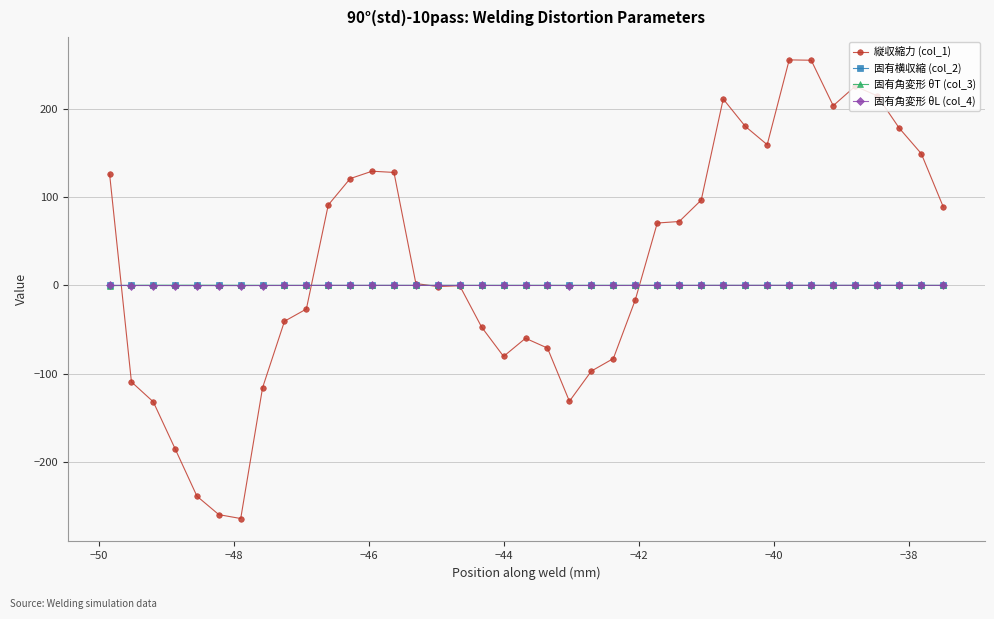

What are all the series names shown in the legend?

縦収縮力 (col_1), 固有横収縮 (col_2), 固有角変形 θT (col_3), 固有角変形 θL (col_4)